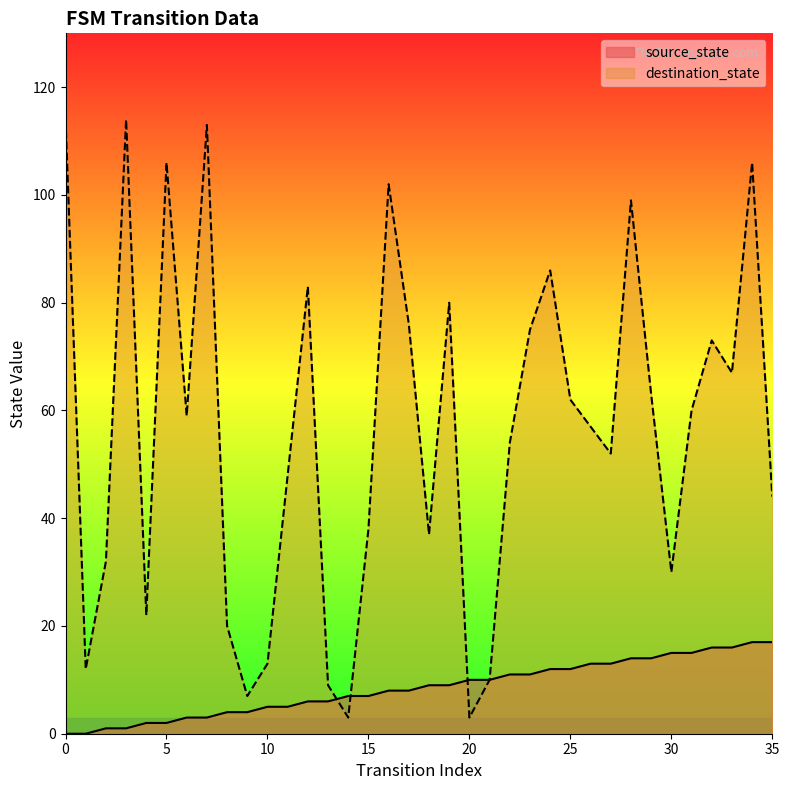

Count the number of data series in this chart.

2